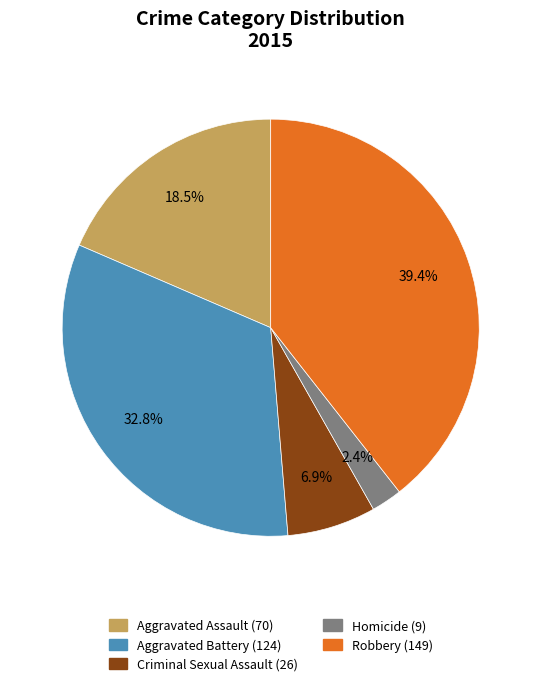

What percentage do Criminal Sexual Assault and Robbery together represent?

46.3%